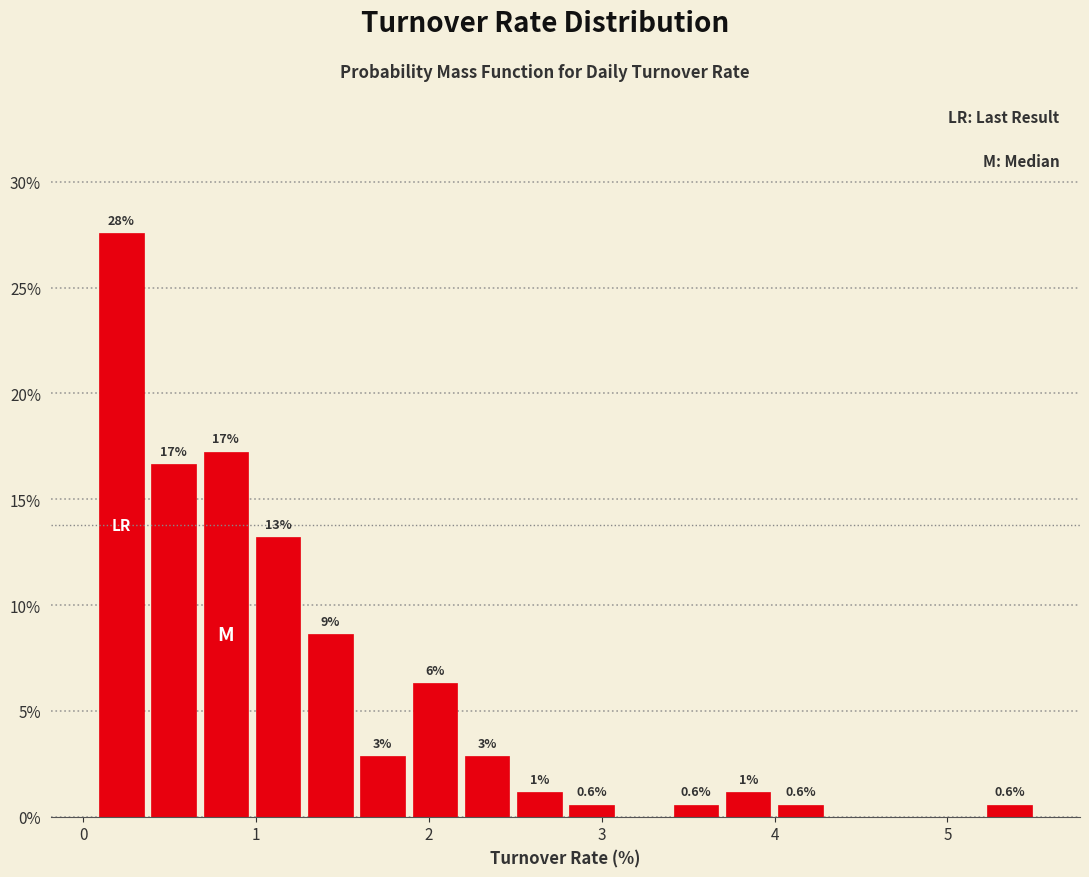

Around what value on the x-axis is the tallest bar? Give the approximate position of its centre, as read against the axis.

0.2